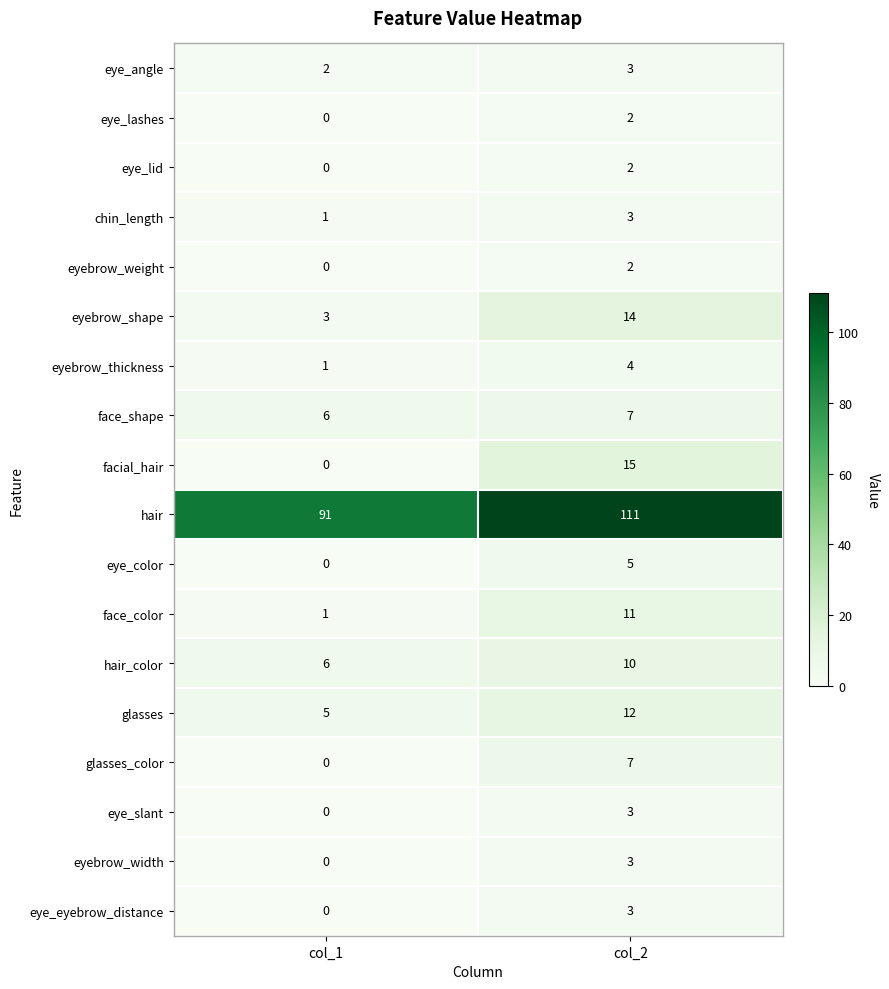

Which category has the lowest value across all series?

col_1